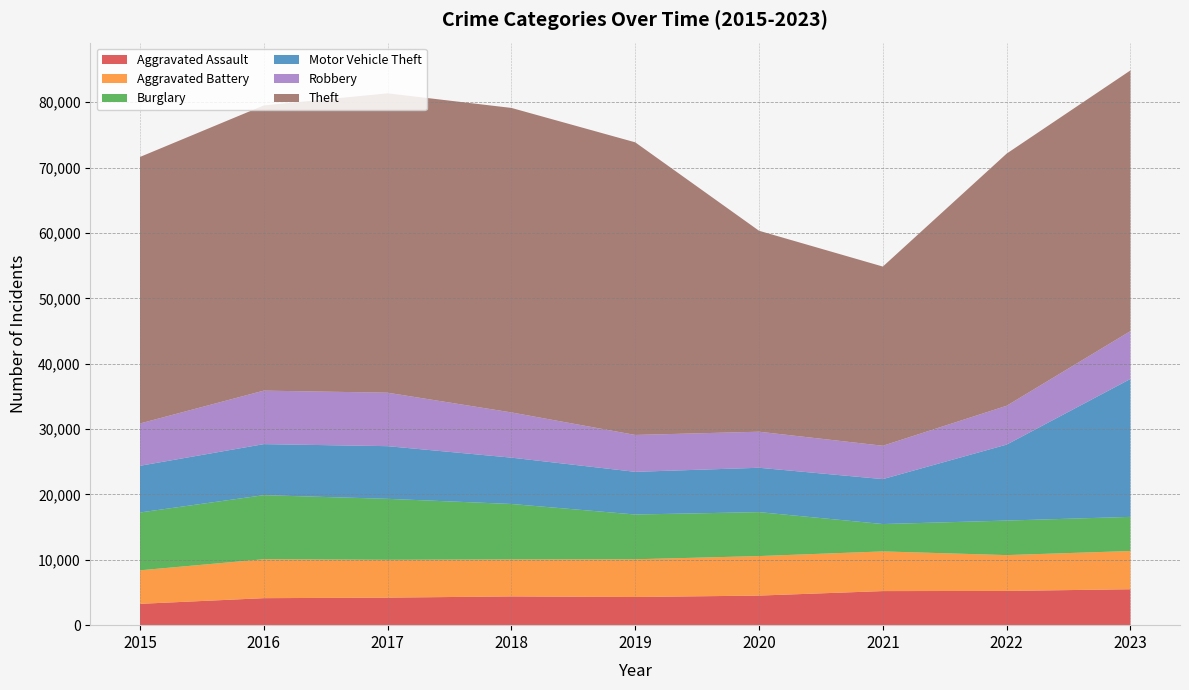

Reading left to right, transcribe all the data shown in this chart.

Aggravated Assault: 2015=3262	2016=4131	2017=4212	2018=4398	2019=4308	2020=4525	2021=5214	2022=5237	2023=5496
Aggravated Battery: 2015=5130	2016=5954	2017=5787	2018=5658	2019=5772	2020=6045	2021=6069	2022=5481	2023=5849
Burglary: 2015=8848	2016=9804	2017=9329	2018=8483	2019=6848	2020=6724	2021=4187	2022=5283	2023=5223
Motor Vehicle Theft: 2015=7142	2016=7807	2017=8056	2018=7089	2019=6530	2020=6785	2021=6875	2022=11623	2023=21102
Robbery: 2015=6473	2016=8186	2017=8180	2018=6918	2019=5642	2020=5516	2021=5102	2022=5941	2023=7319
Theft: 2015=40773	2016=43625	2017=45796	2018=46582	2019=44766	2020=30741	2021=27413	2022=38576	2023=39884